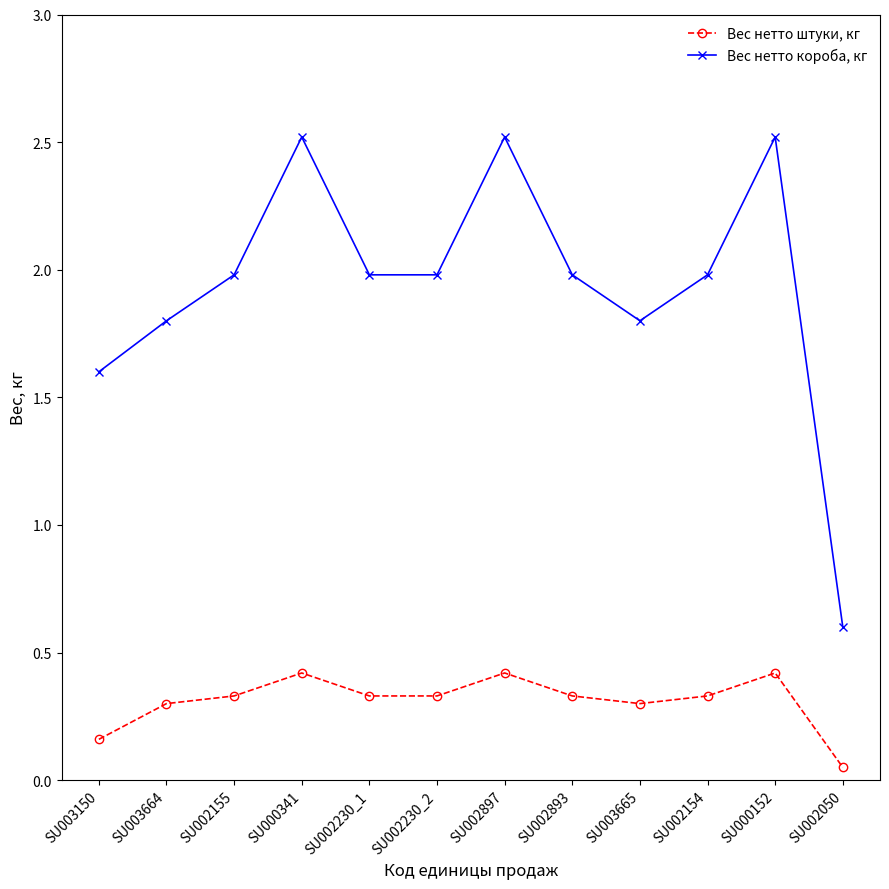

What is the average value of the Вес нетто короба, кг series?

1.9